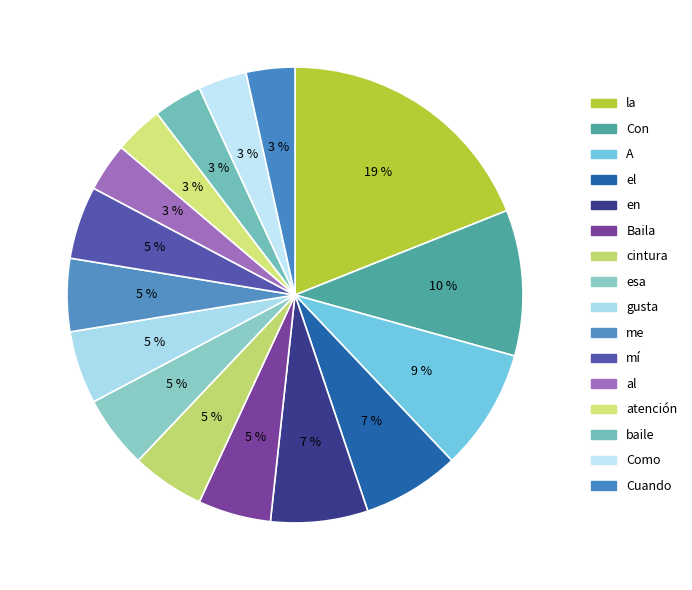

How many segments does this pie chart have?

16